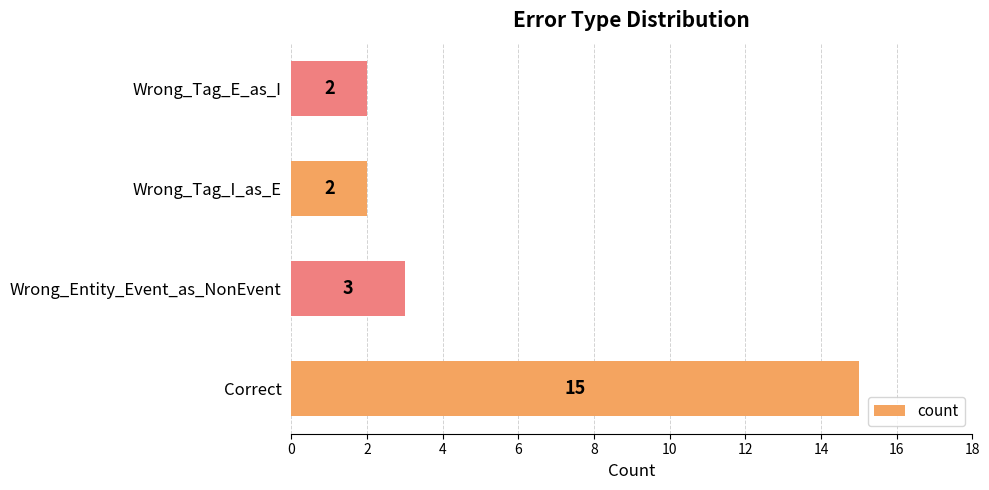

Count the number of categories in the chart.

4